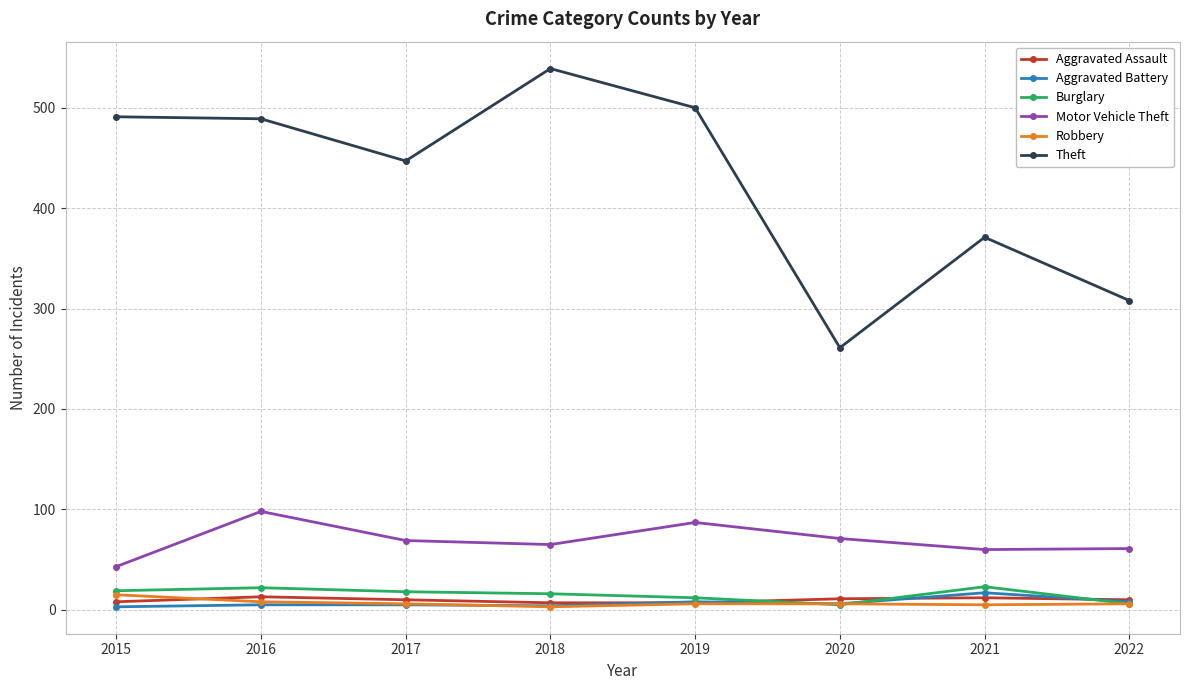

What is the sum of all Robbery values?

55